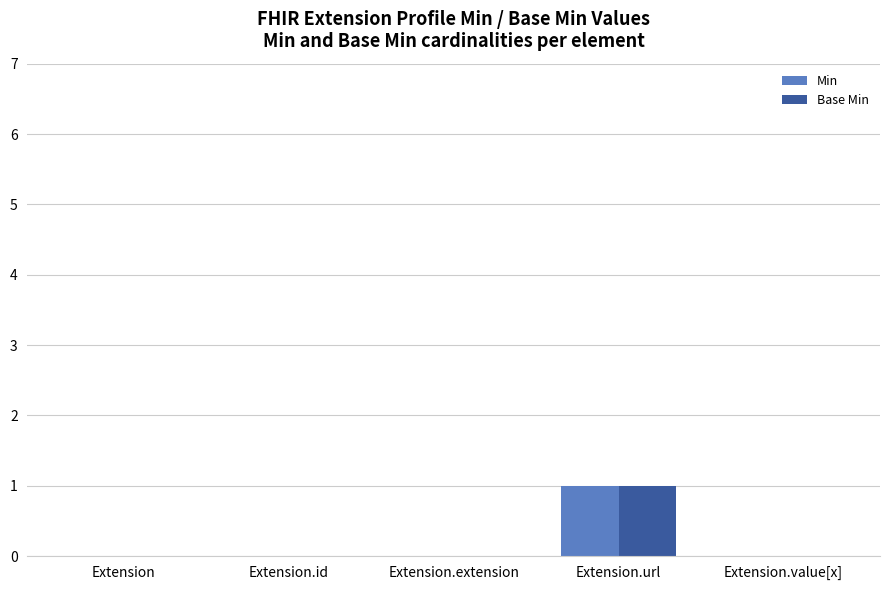

Reading right to left, list all the values displayed in this chart.

Min: Extension.value[x]=0	Extension.url=1	Extension.extension=0	Extension.id=0	Extension=0
Base Min: Extension.value[x]=0	Extension.url=1	Extension.extension=0	Extension.id=0	Extension=0